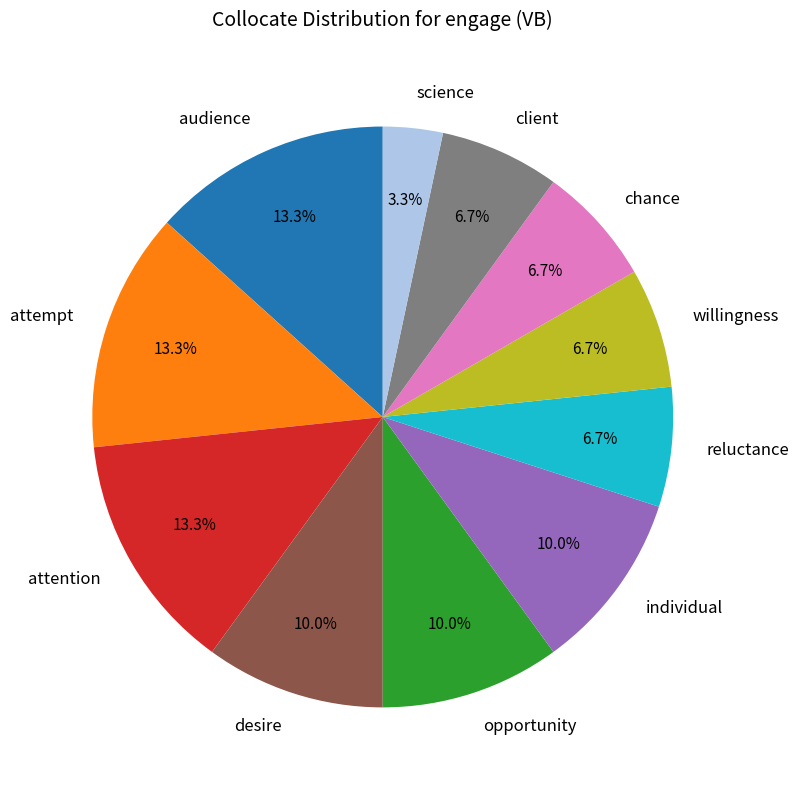

Does reluctance account for over 50% of the chart?

No